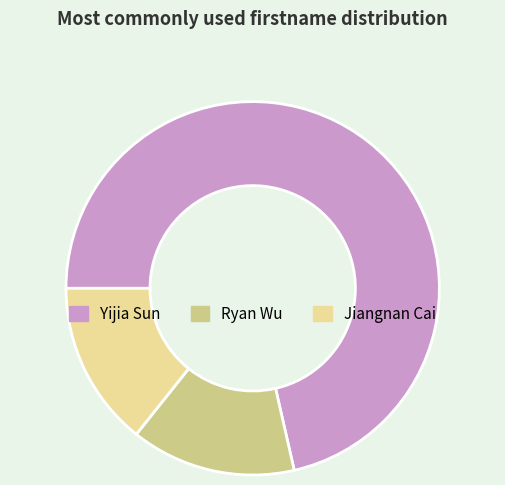

What is the largest slice in the pie chart?

Yijia Sun